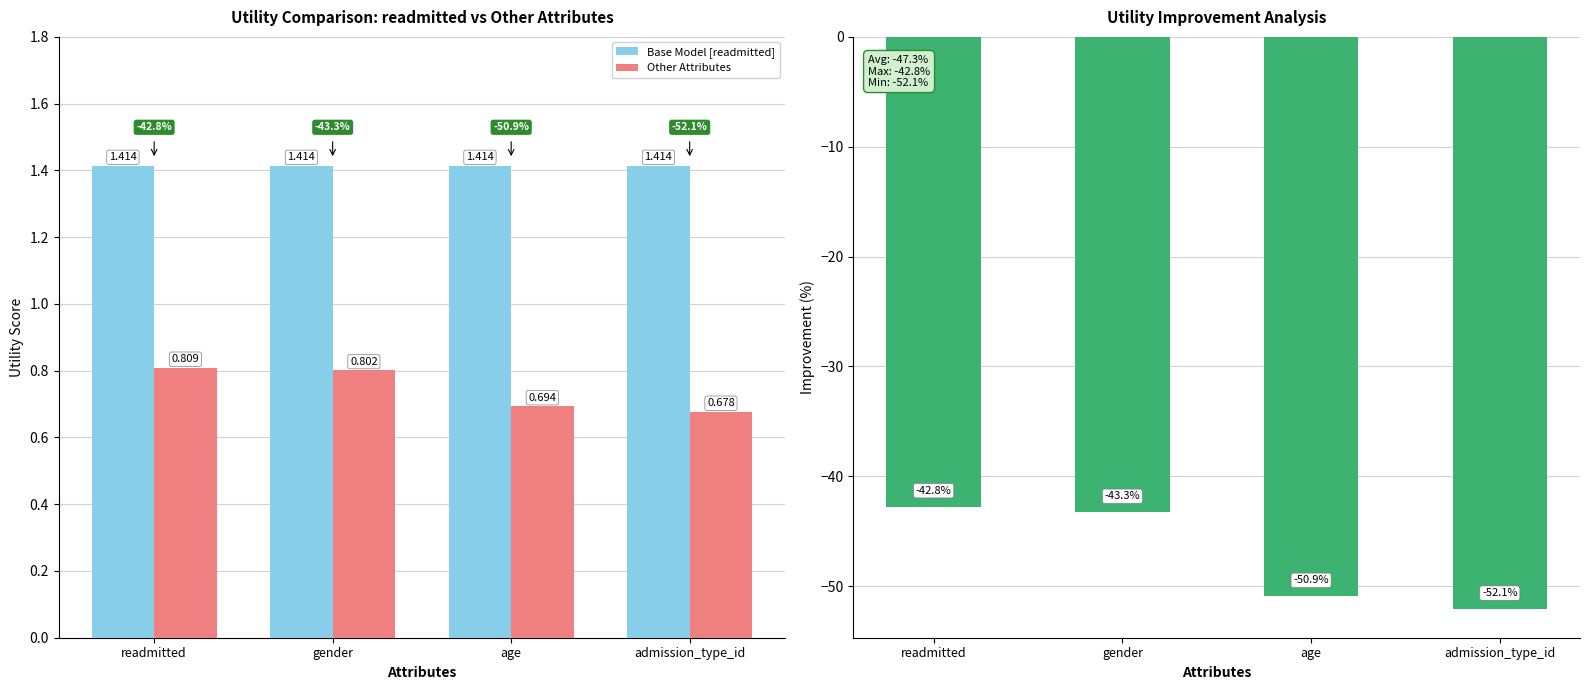

What is the sum of the Improvement (%) values at admission_type_id and gender?

-95.4